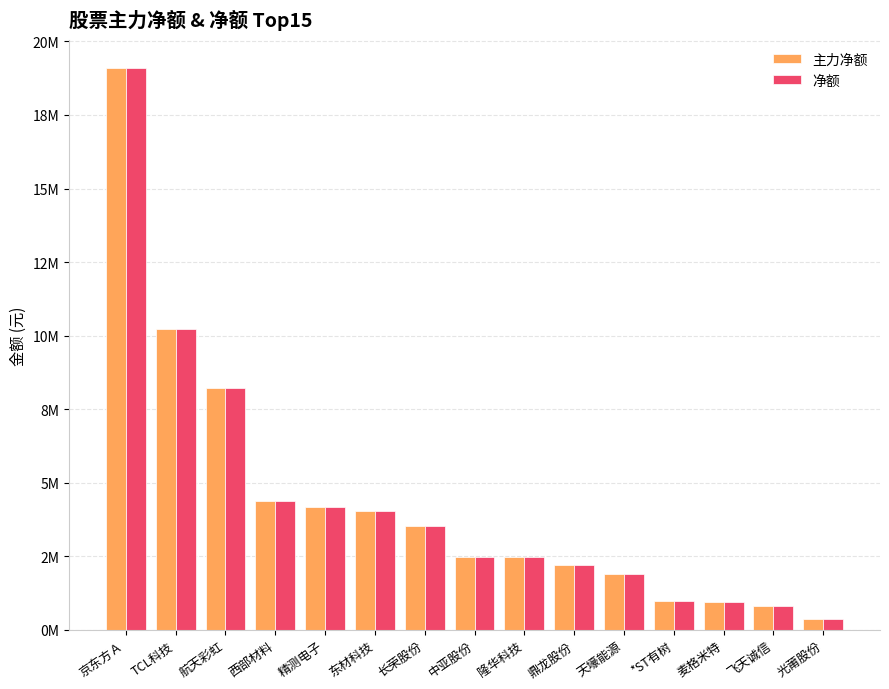

What are all the series names shown in the legend?

主力净额, 净额